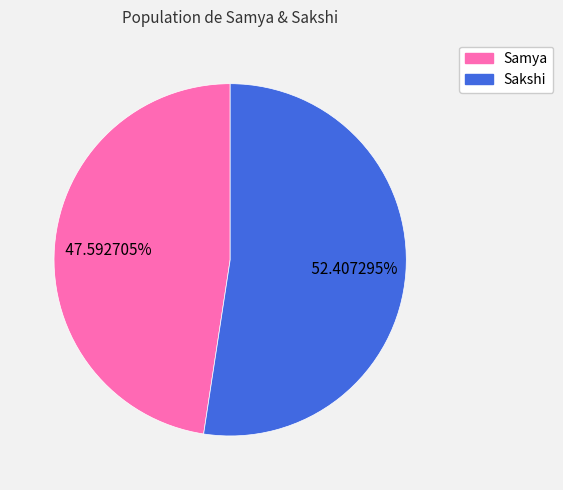

Is there any slice that represents more than half of the pie?

Yes